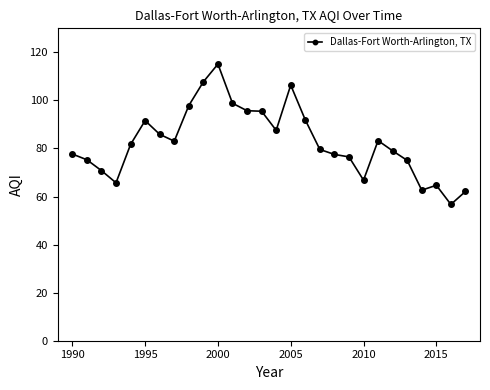

True or false: there are more than 2 points higher than both neighbors.

True